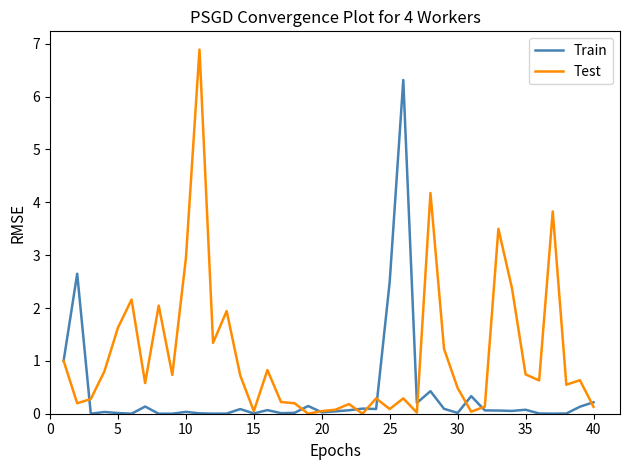

Rank the series by their average value, from lowest to highest.

Train, Test